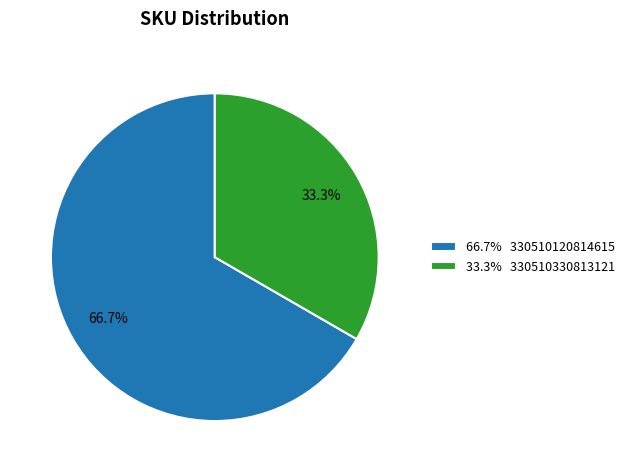

Combined, what portion of the pie is 66.7% 330510120814615 and 33.3% 330510330813121?

100.0%